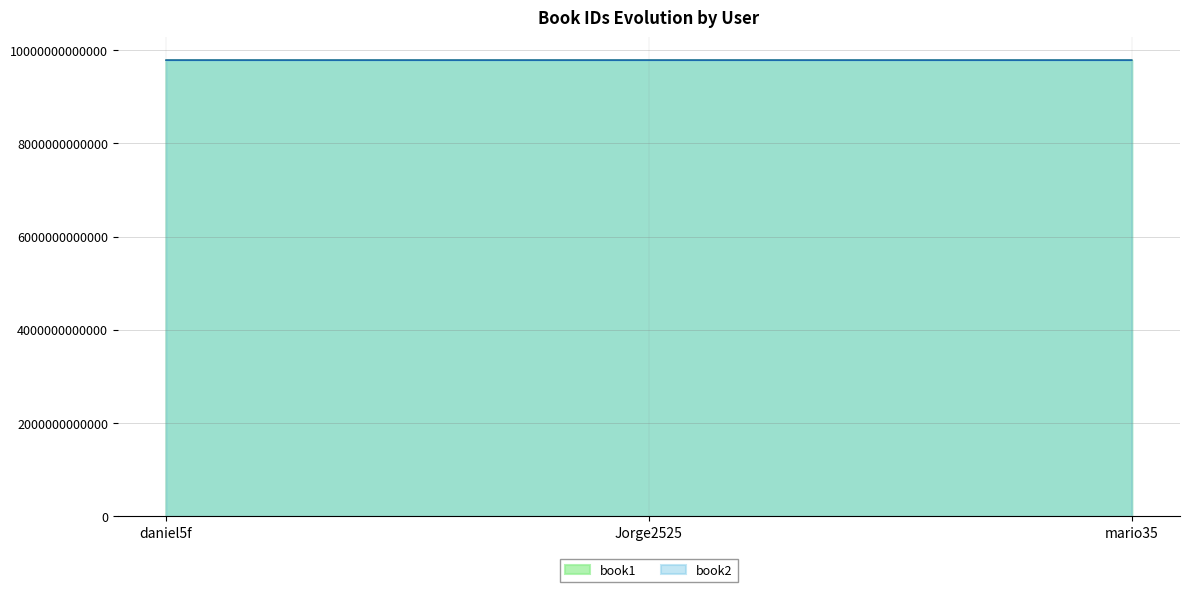

Count the number of categories in the chart.

3